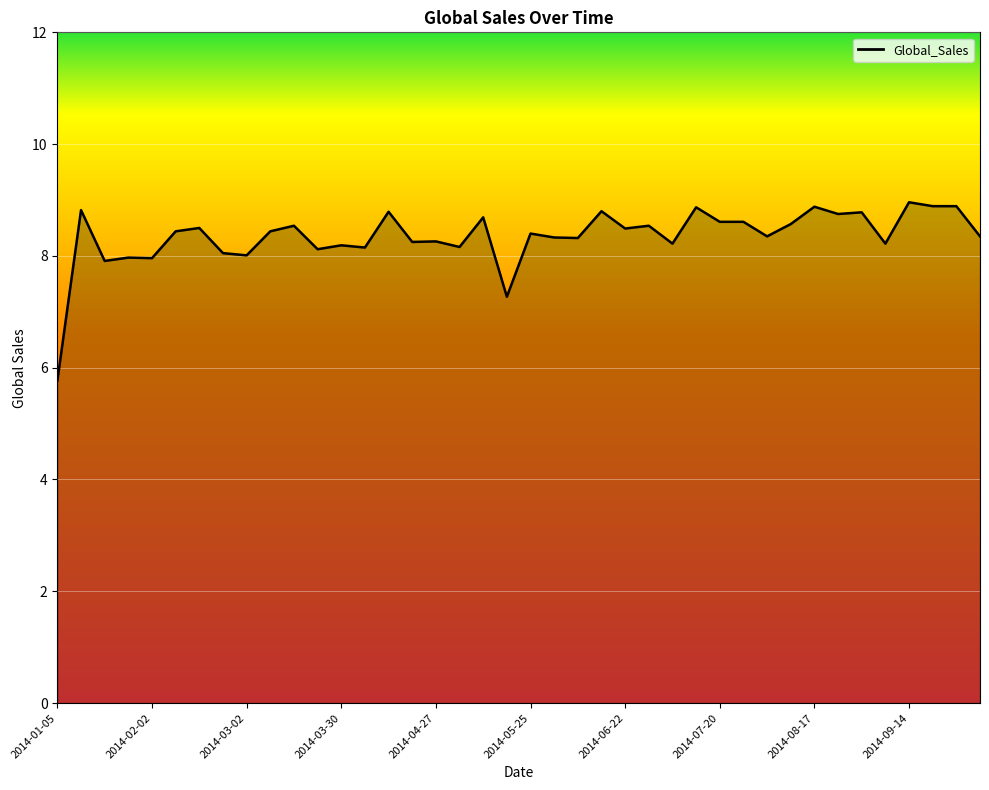

How many data points are above 8?

35